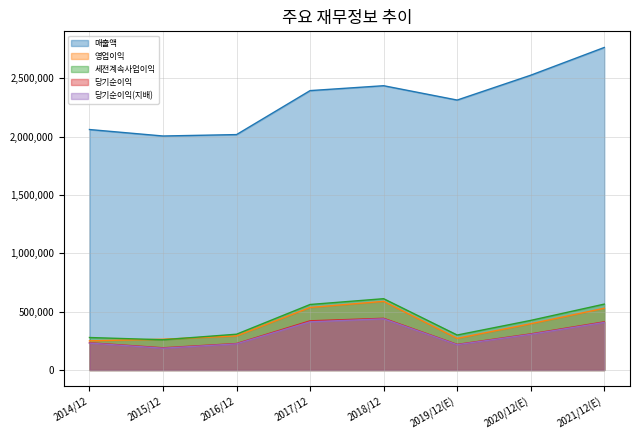

At which label is 매출액 closest to 2386120?

2017/12